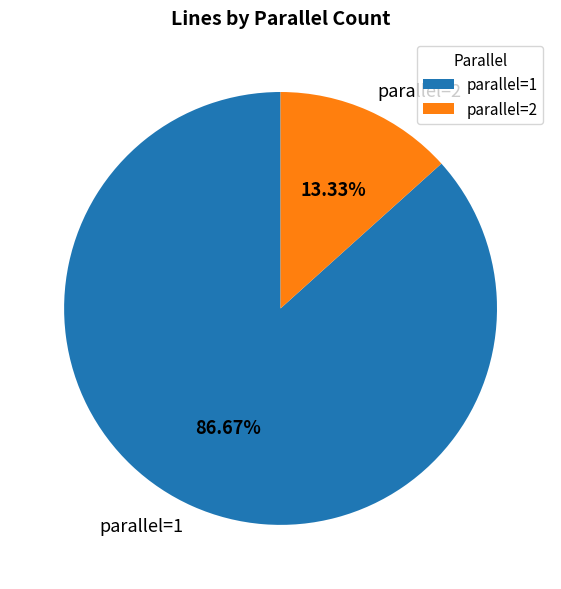

Rank the categories by value from lowest to highest.

parallel=2, parallel=1